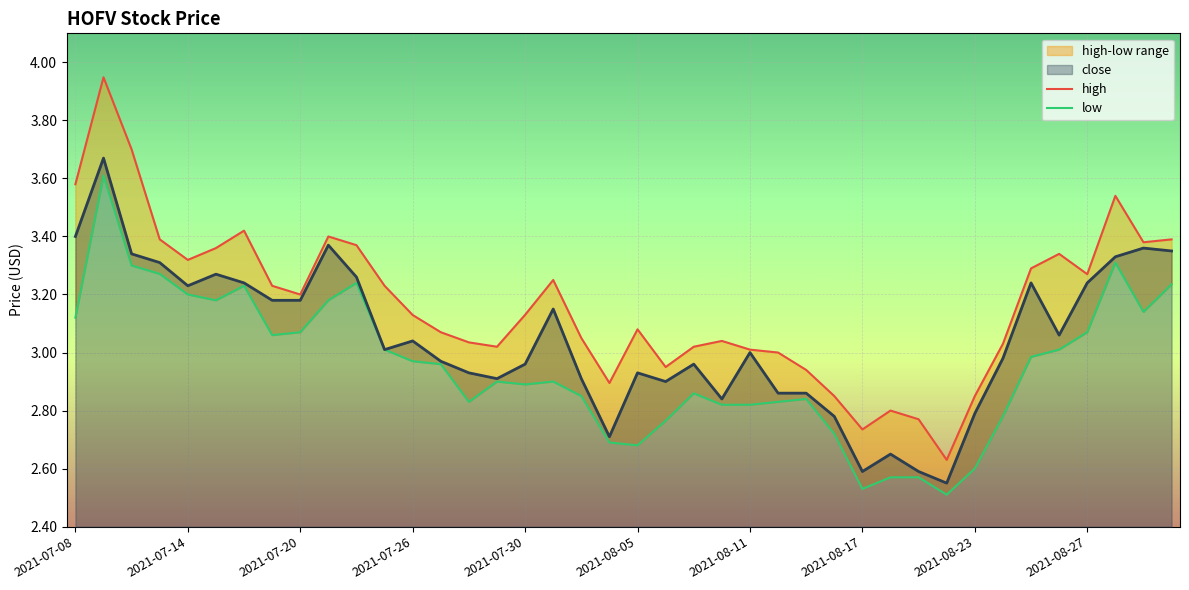

Which has a higher value, 2021-08-05 or 15?

2021-08-05